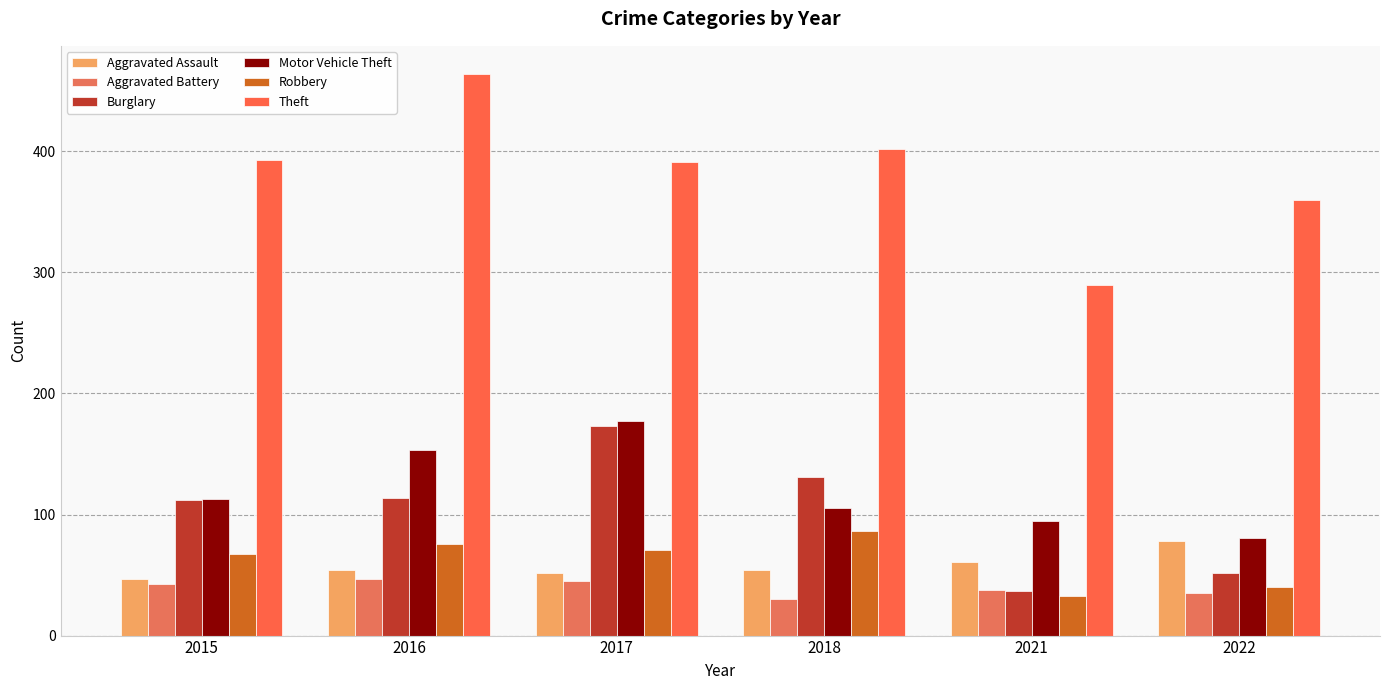

How many groups of bars are there?

6